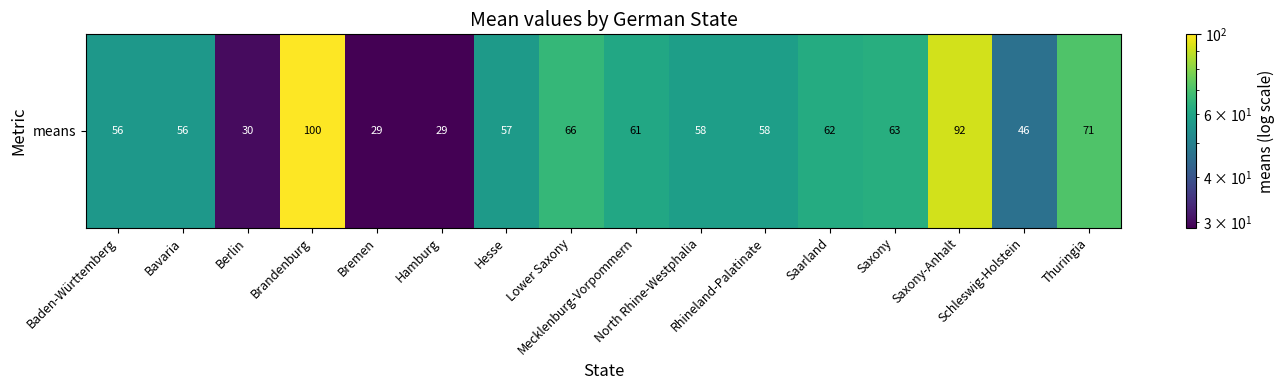

What is the sum of all values?

934